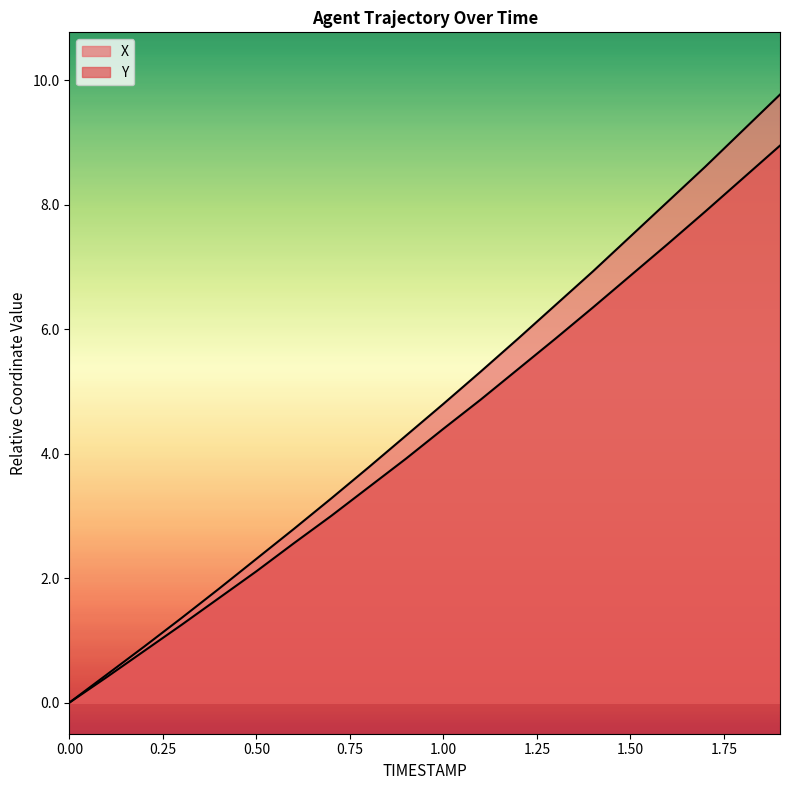

Which series has the widest spread of values?

X